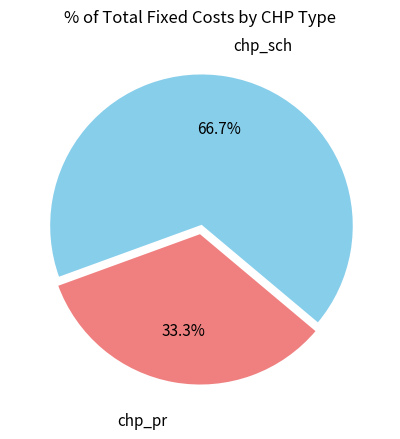

True or false: chp_pr accounts for 39% of the total.

False